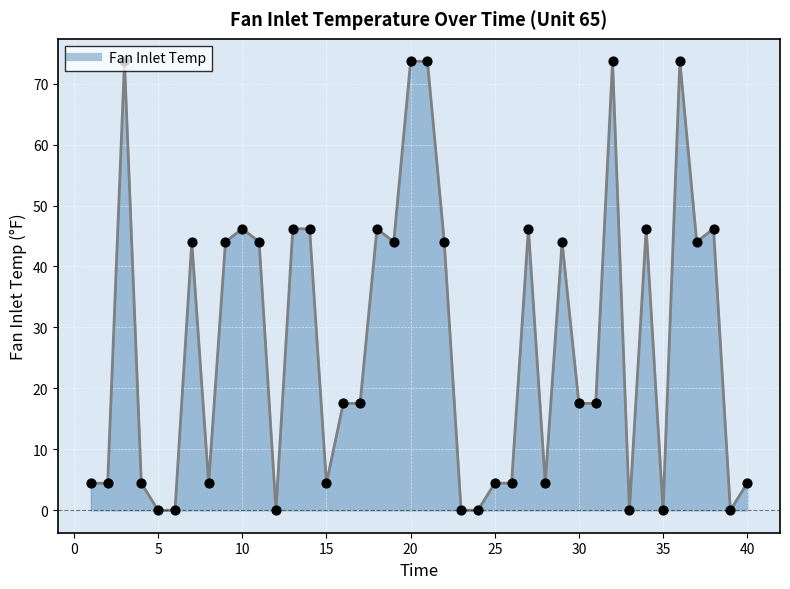

Which has a higher value, 9 or 13?

13